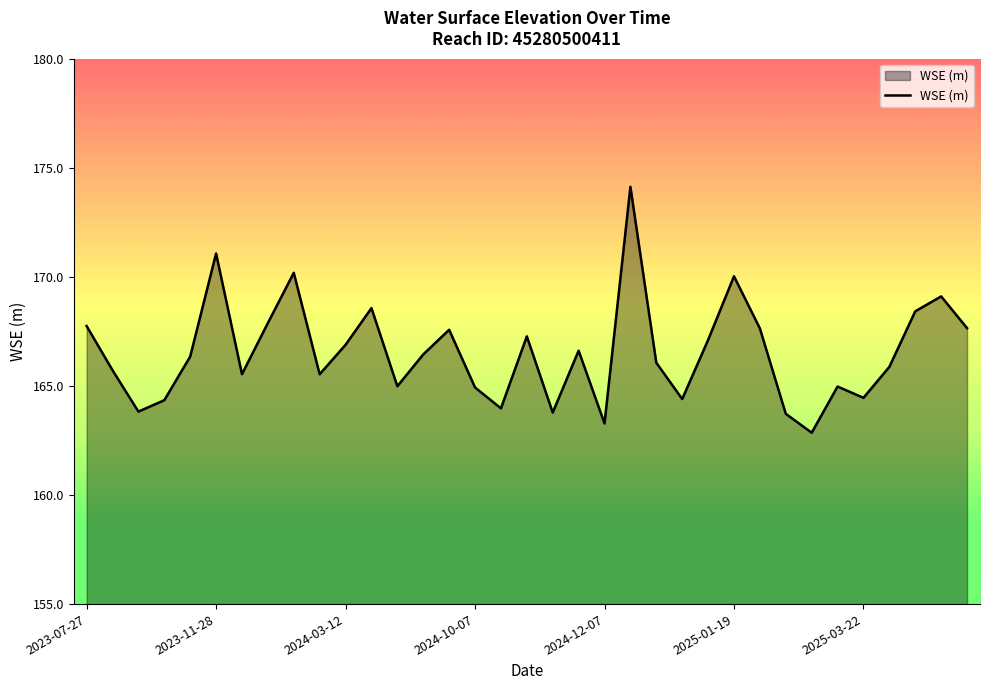

What is the maximum value shown in the chart?

174.1